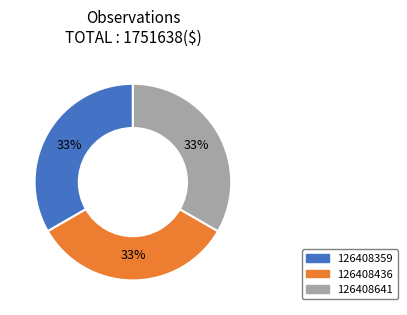

Does 126408359 represent more than half of the total?

No